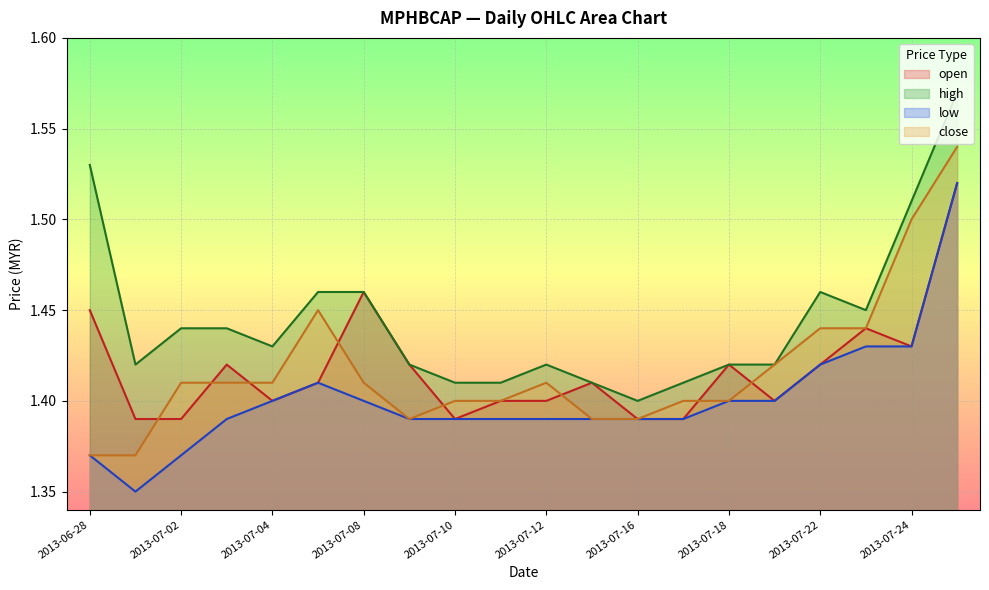

Count the open values in the range 1 to 2.

20